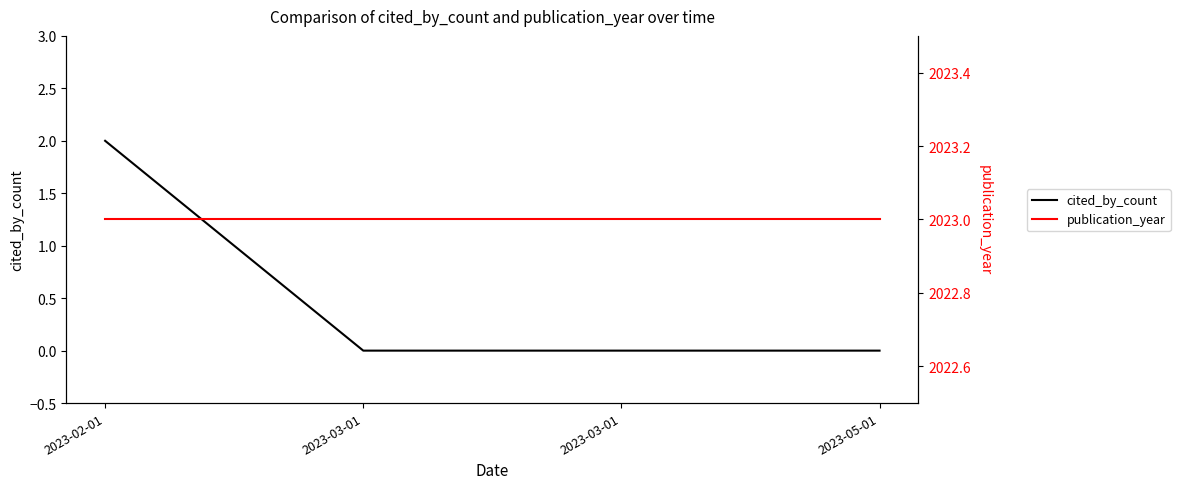

Which category has the highest value across all series?

2023-02-01